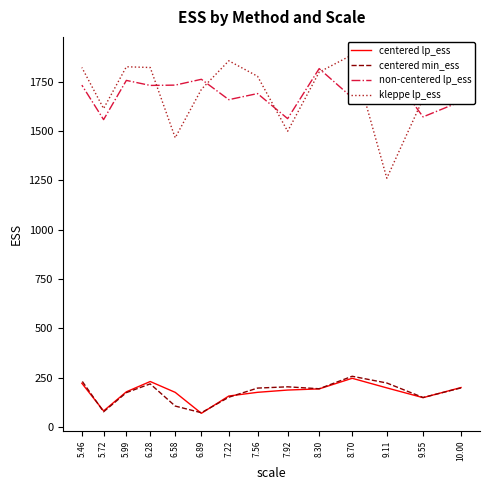

At 5.46, list the series in order from smallest to largest.

centered lp_ess, centered min_ess, non-centered lp_ess, kleppe lp_ess